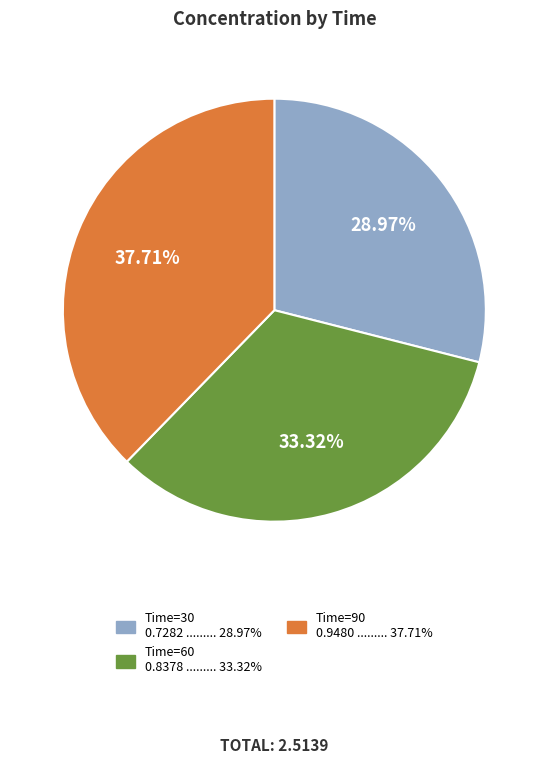

Is there a majority slice in this chart?

No